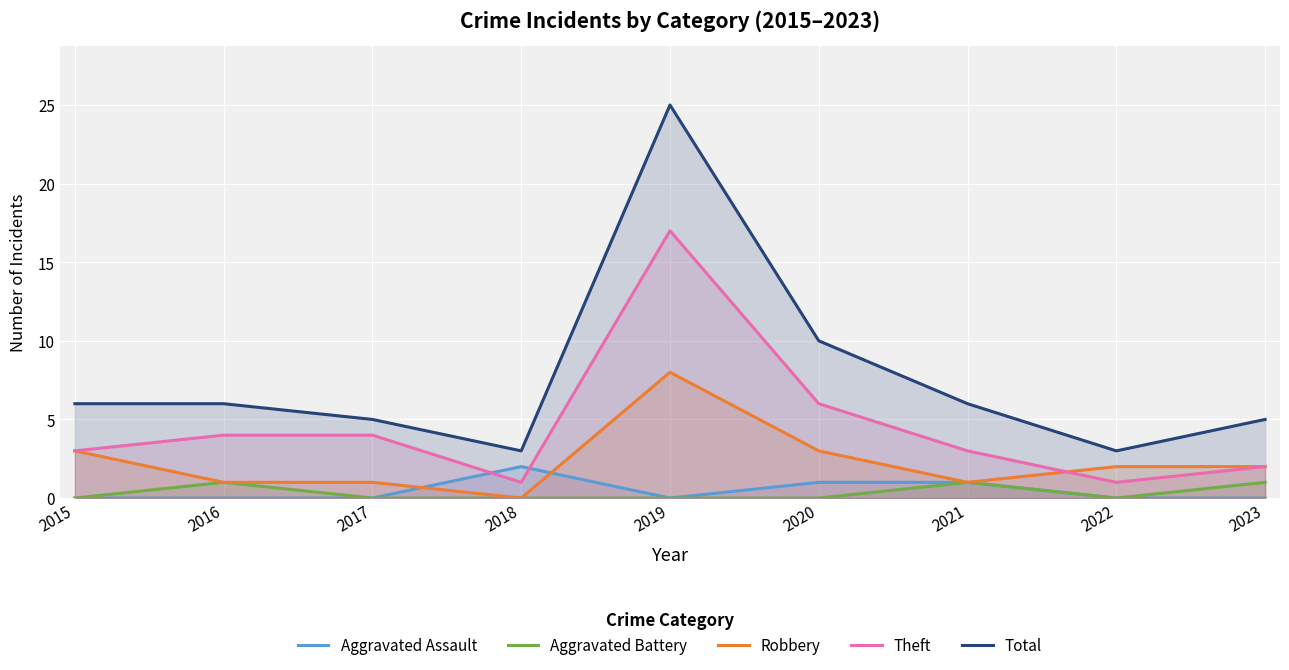

True or false: Aggravated Battery and Aggravated Assault intersect in this chart.

False